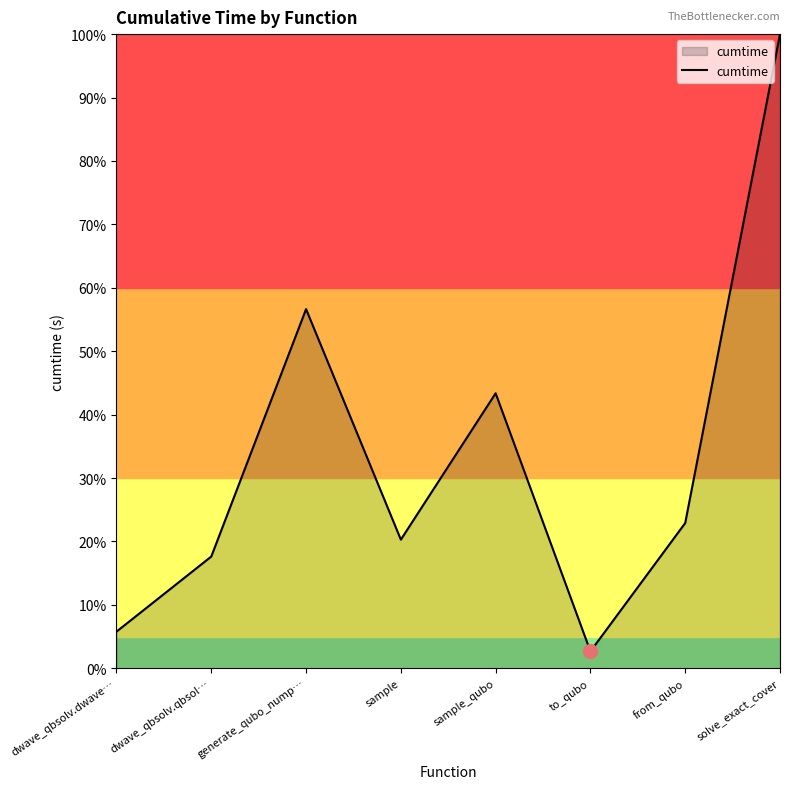

How many values exceed 22?

4